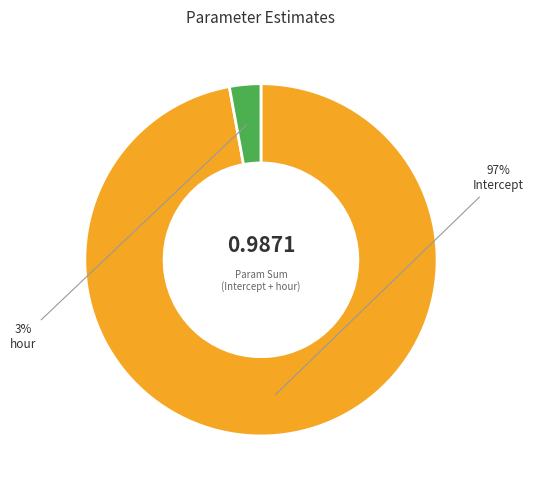

To the nearest percent, what portion does hour represent?

3%